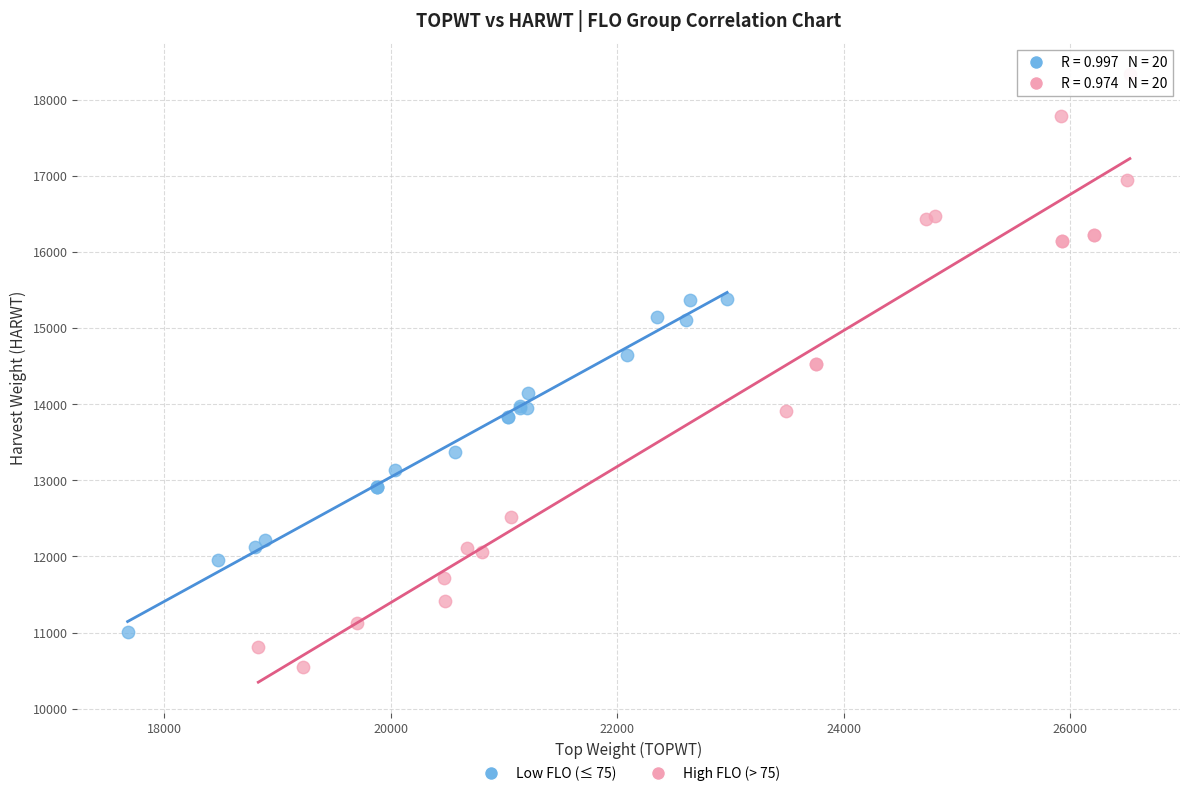

Which series has the largest Y range (max minus min)?

High FLO (> 75)